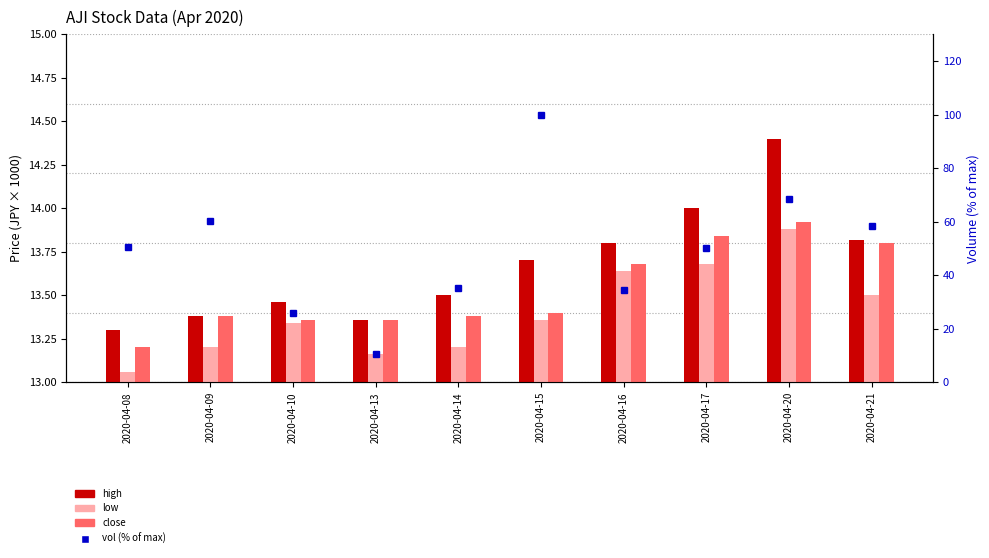

What is the average value of the close series?

13.5